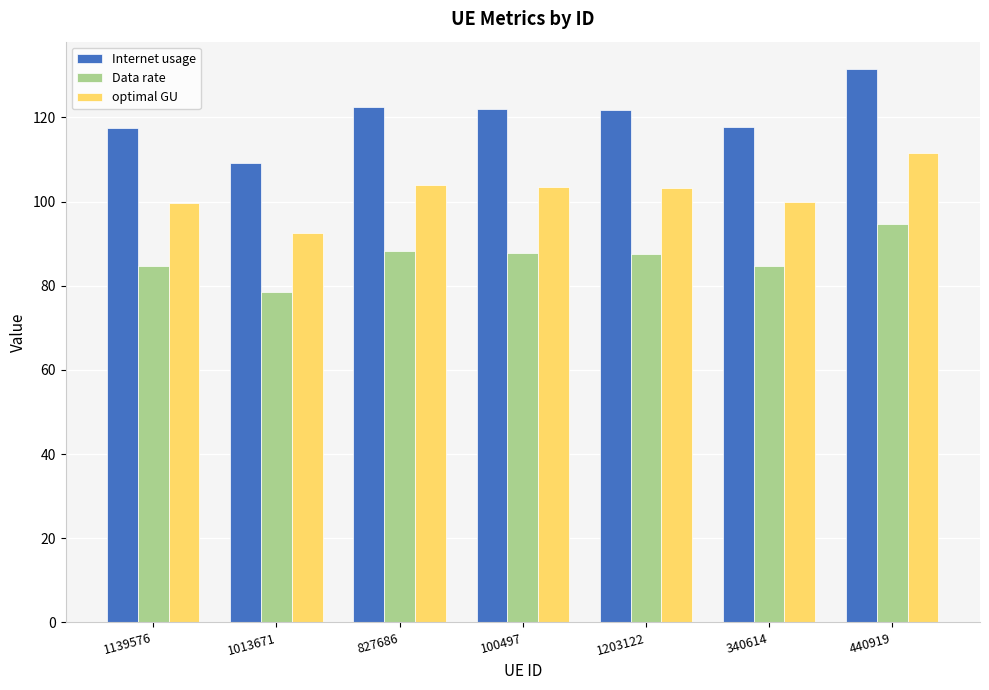

What are all the series names shown in the legend?

Internet usage, Data rate, optimal GU